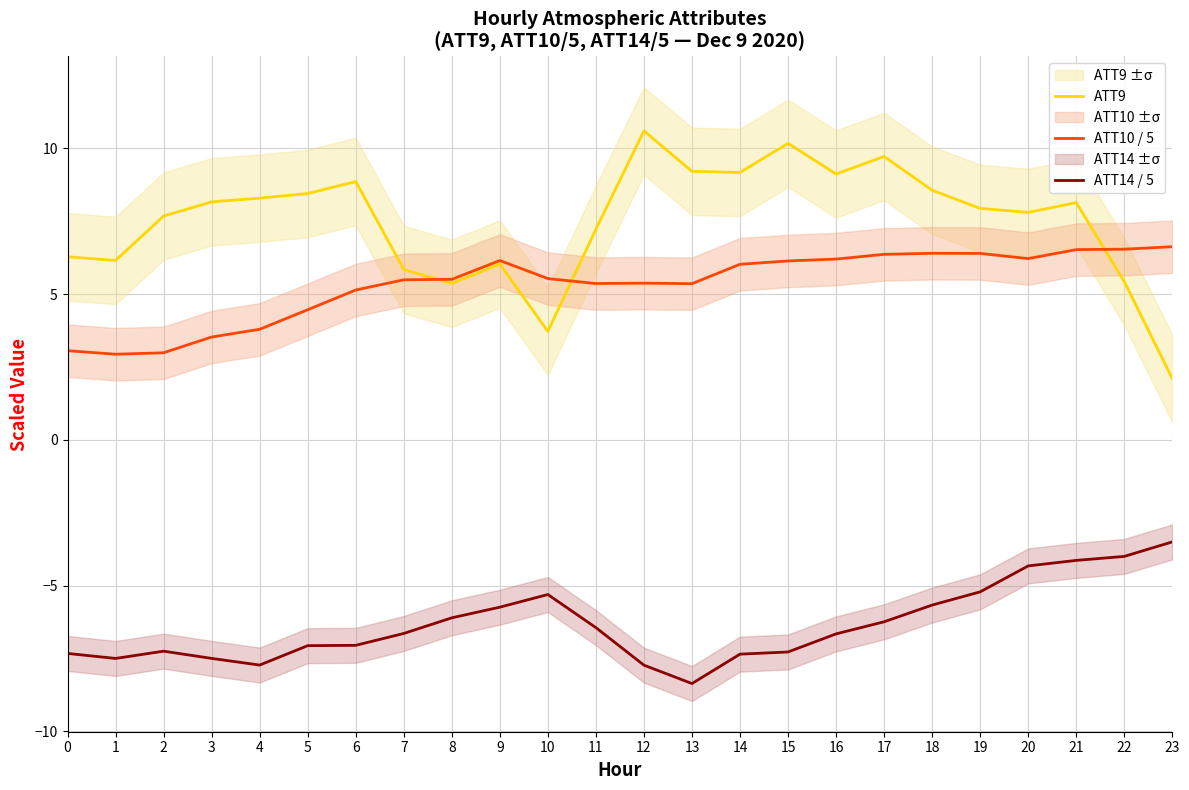

Which series has the largest total across all categories?

ATT9